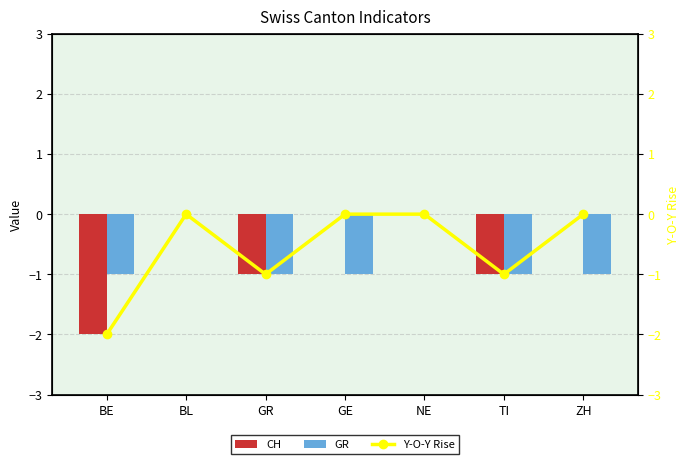

Which series changed the most between BL and GE?

GR